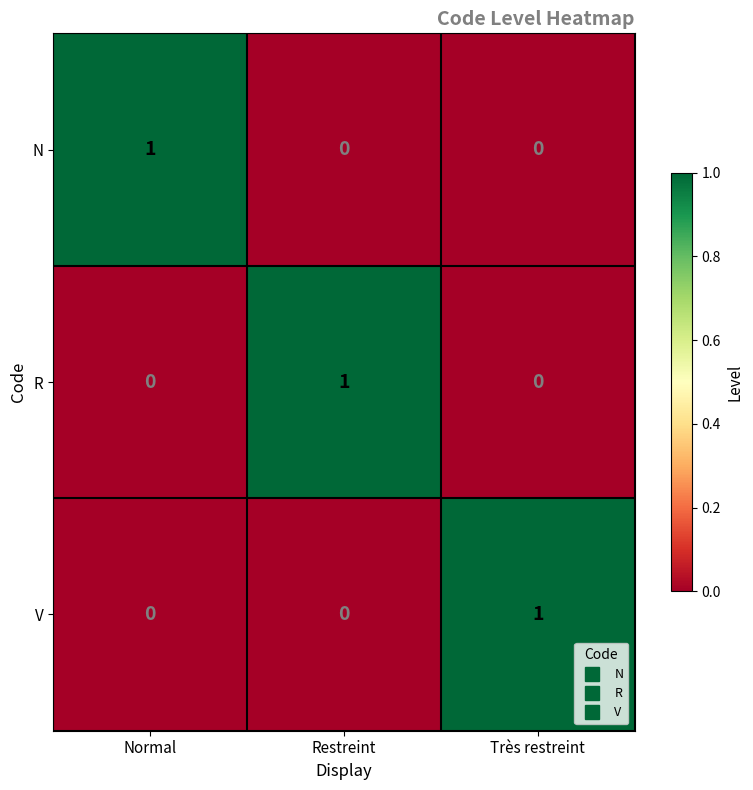

Reading left to right, extract all data points from this chart.

N: Normal=1	Restreint=0	Très restreint=0
R: Normal=0	Restreint=1	Très restreint=0
V: Normal=0	Restreint=0	Très restreint=1